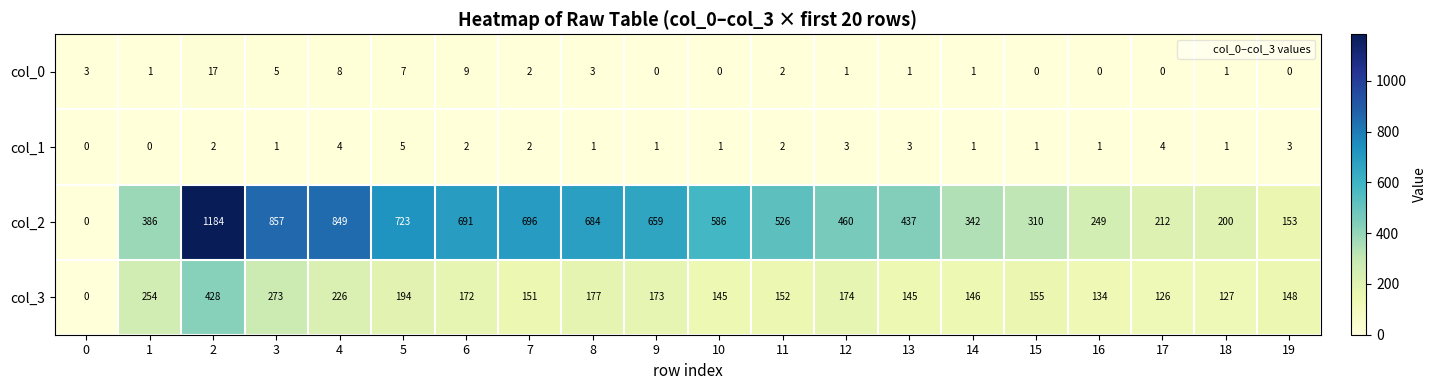

What is the difference between the col_2 values at 1 and 10?

200